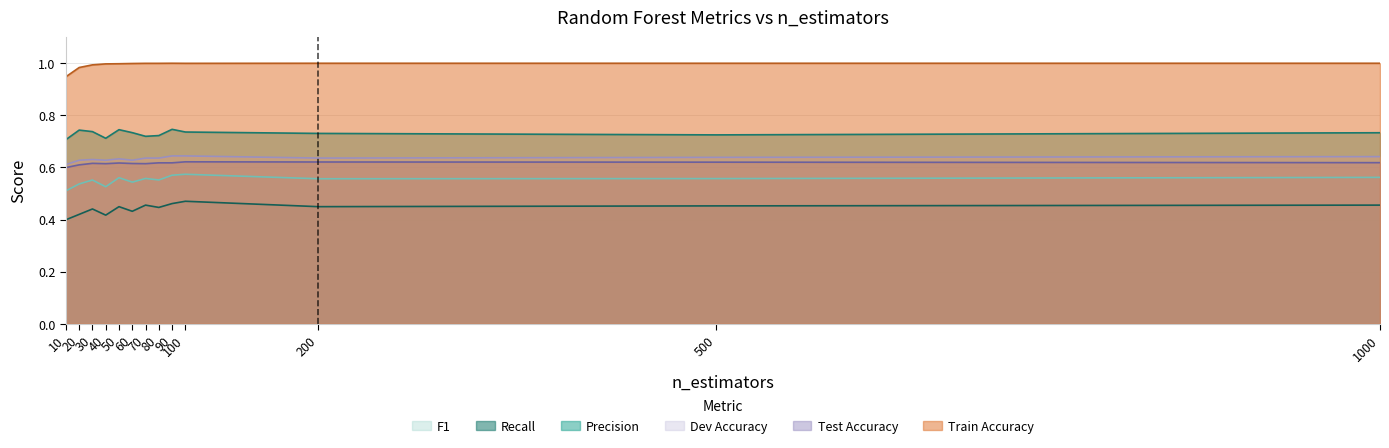

True or false: Dev Accuracy and Test Accuracy cross at least once.

False